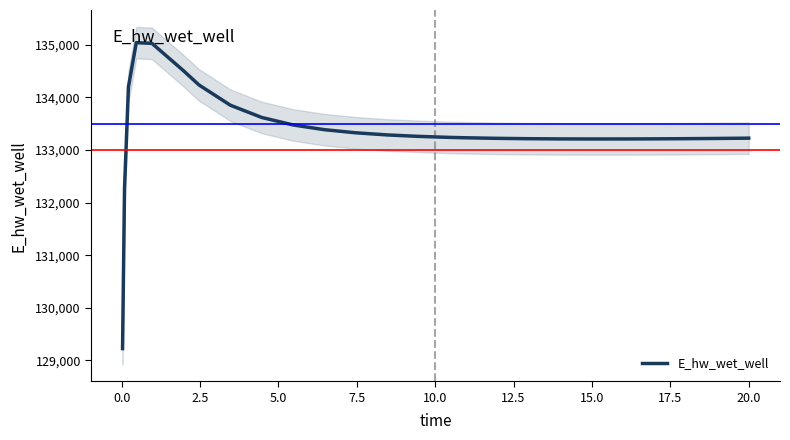

What is the minimum value for E_hw_wet_well?

129223.7